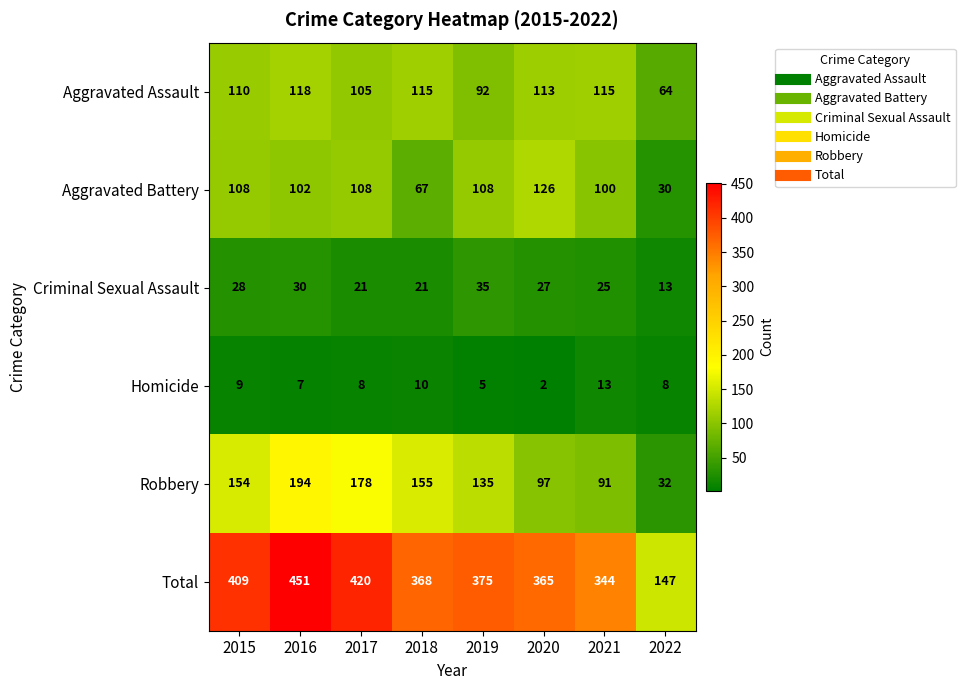

The Homicide series shows 2 at 2017. True or false?

False